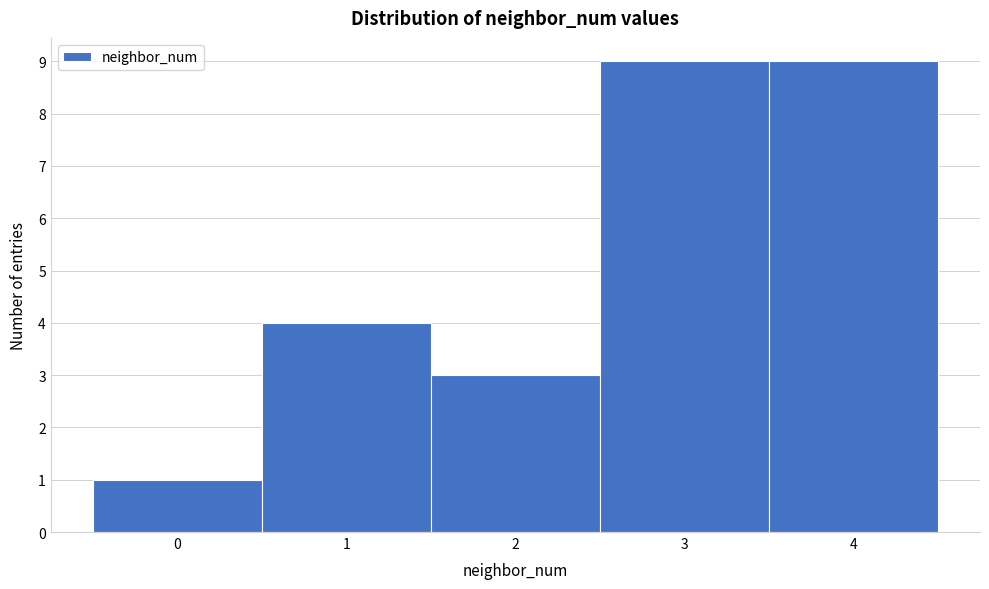

How tall is the bar that spans 2.5 to 3.5 on the x-axis? The values are not printed on the chart, so give them approximately, as read against the axis.

9